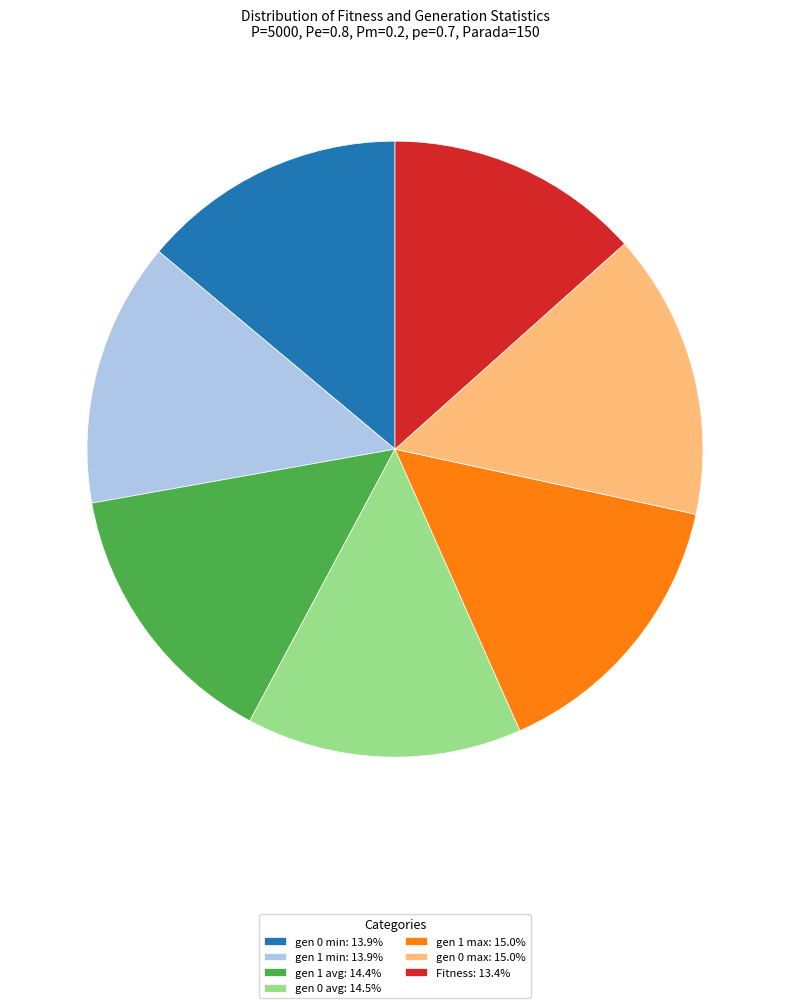

How many segments does this pie chart have?

7